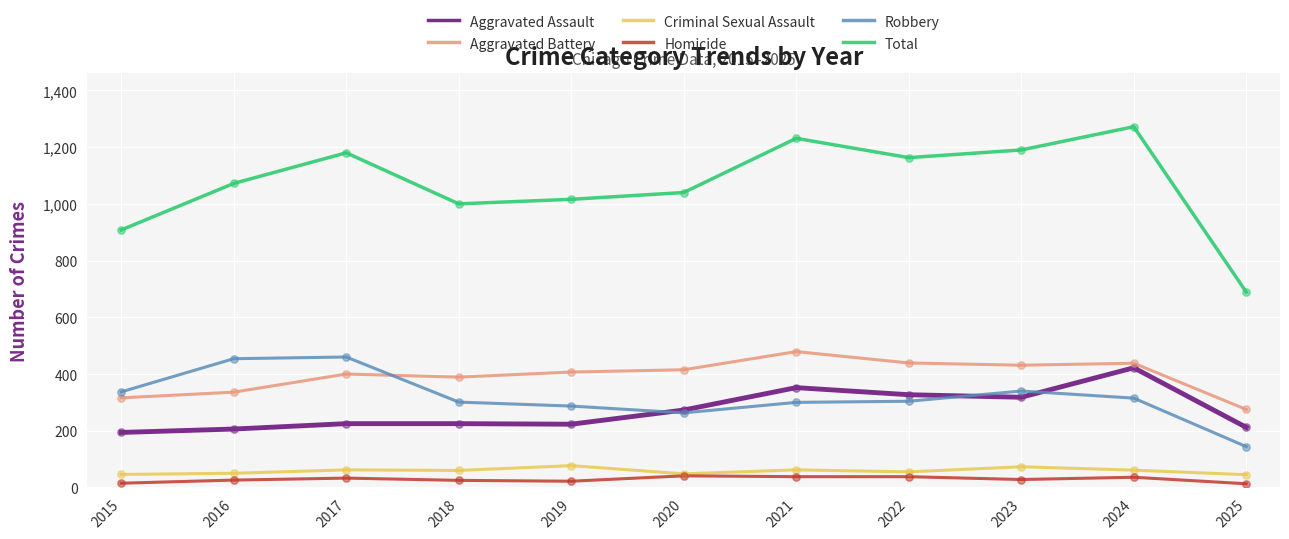

Which series has the largest total across all categories?

Total